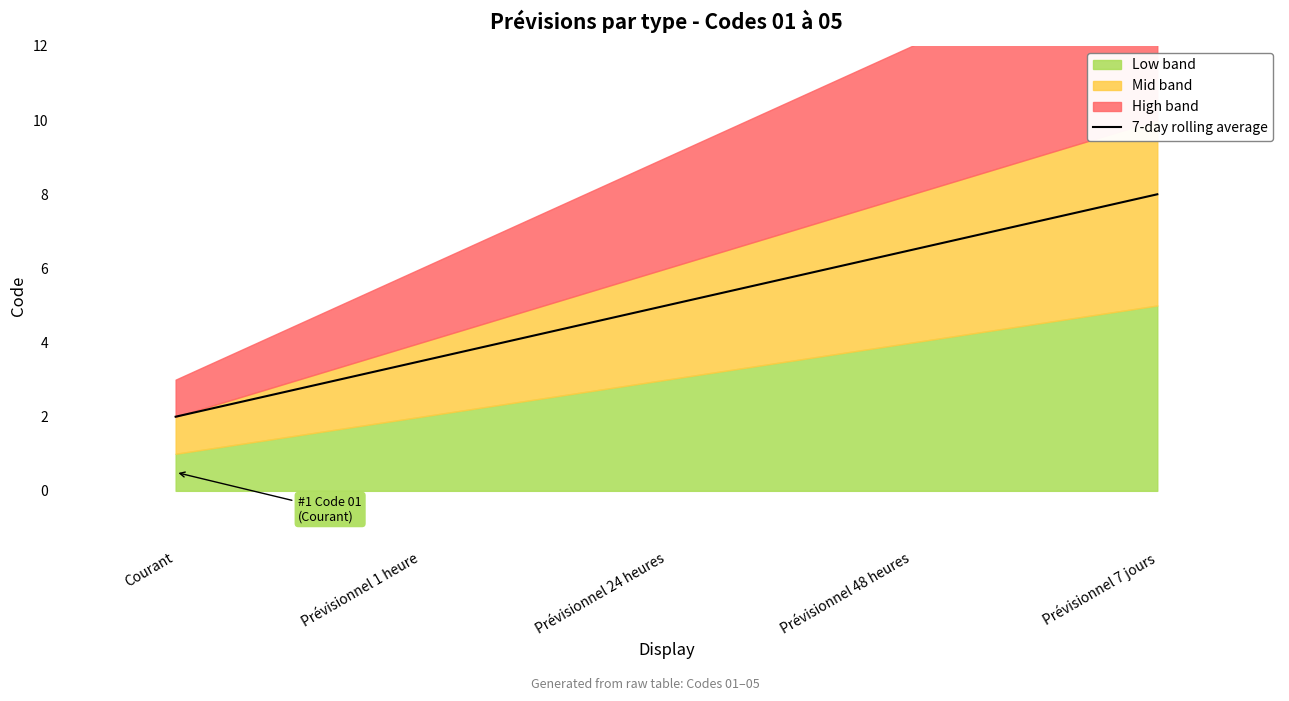

Rank the categories by value from lowest to highest.

Courant, Prévisionnel 1 heure, Prévisionnel 24 heures, Prévisionnel 48 heures, Prévisionnel 7 jours